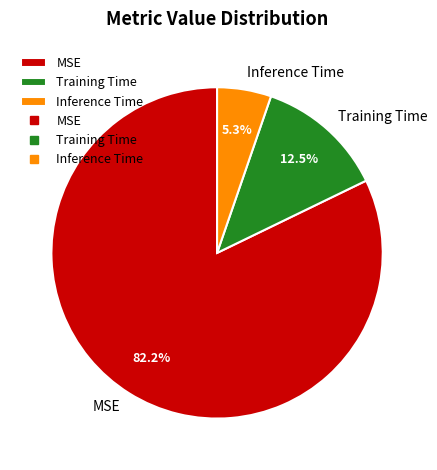

To the nearest percent, what is the difference between the largest and smallest slice percentages?

77%